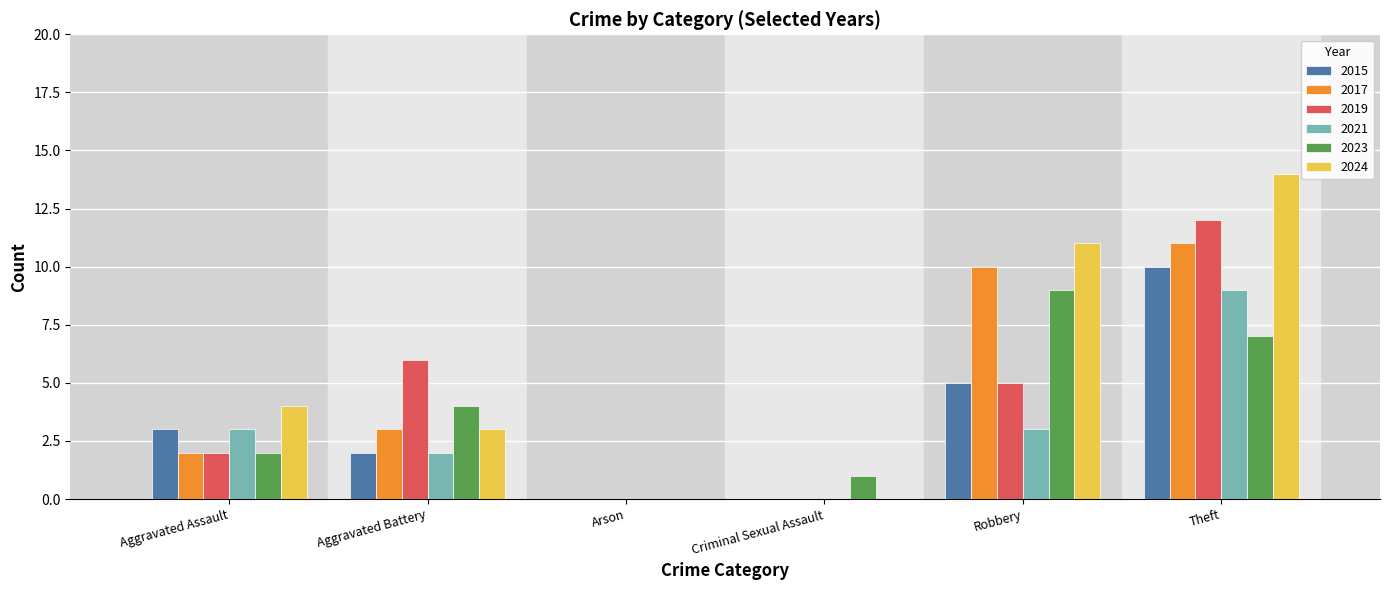

At which category is the sum across all series the highest?

Theft